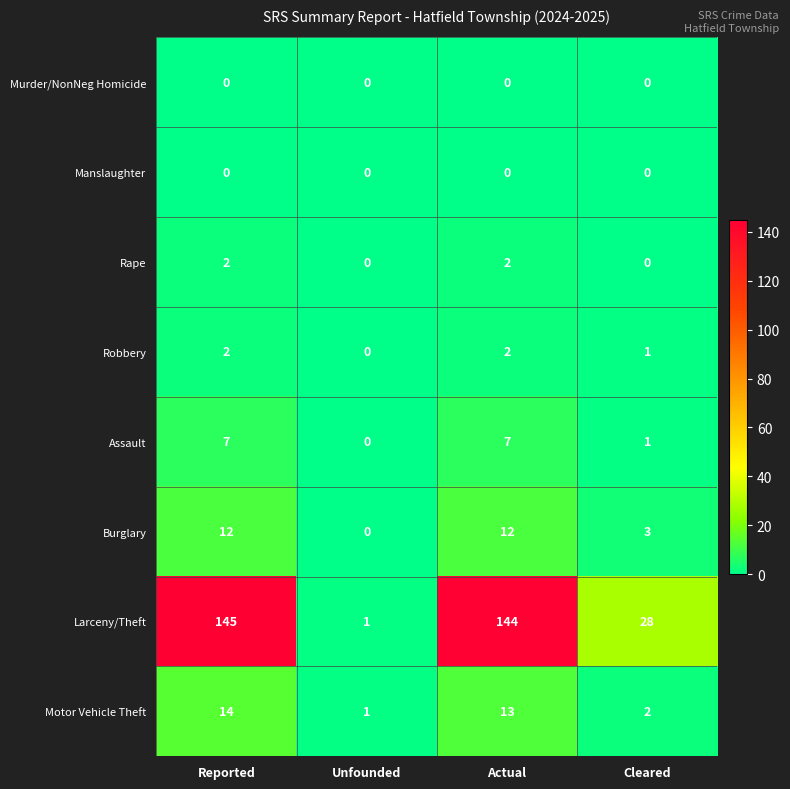

Count the Rape values in the range 0 to 2.

4